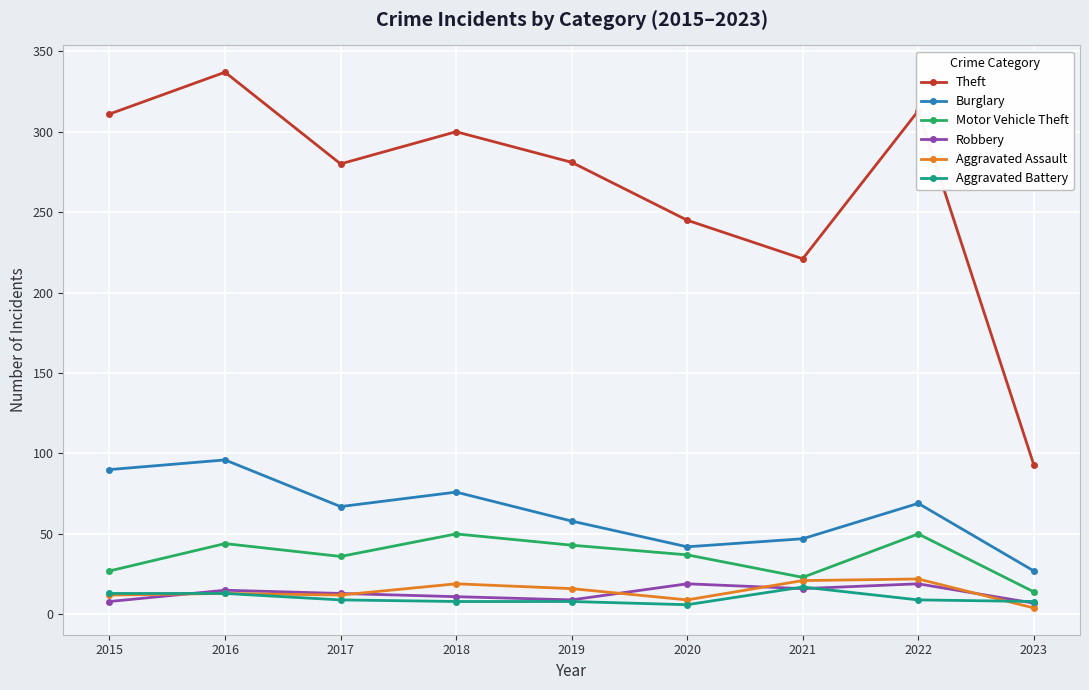

True or false: Motor Vehicle Theft and Aggravated Battery cross at least once.

False